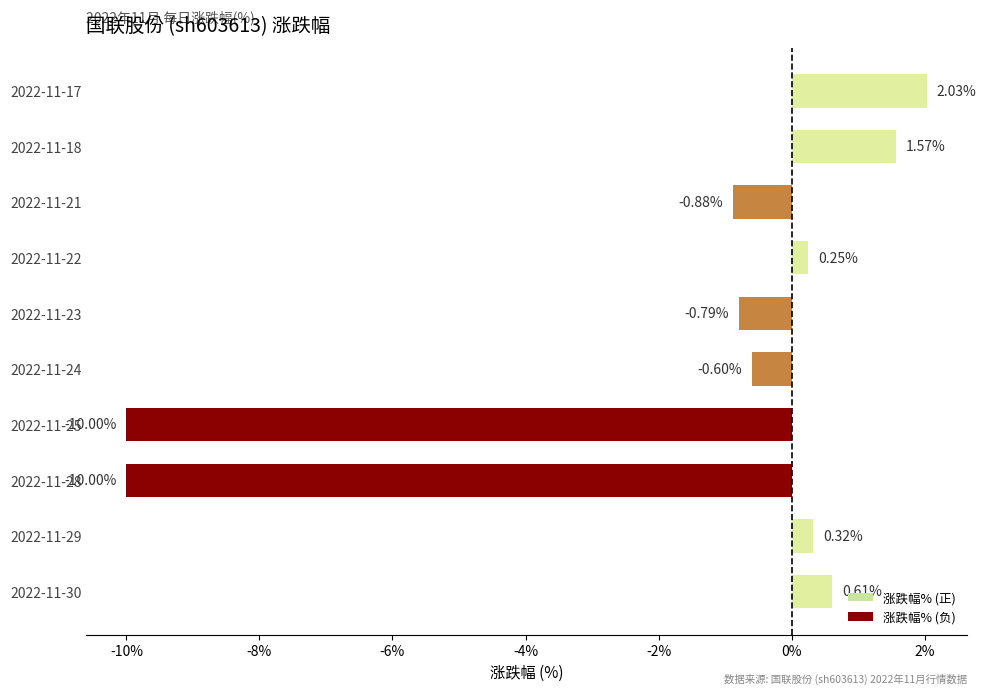

Which has a higher value, 2022-11-18 or 2022-11-23?

2022-11-18